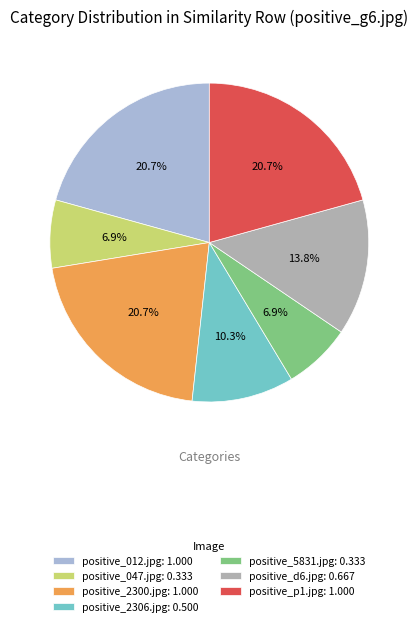

Does any single category account for the majority?

No